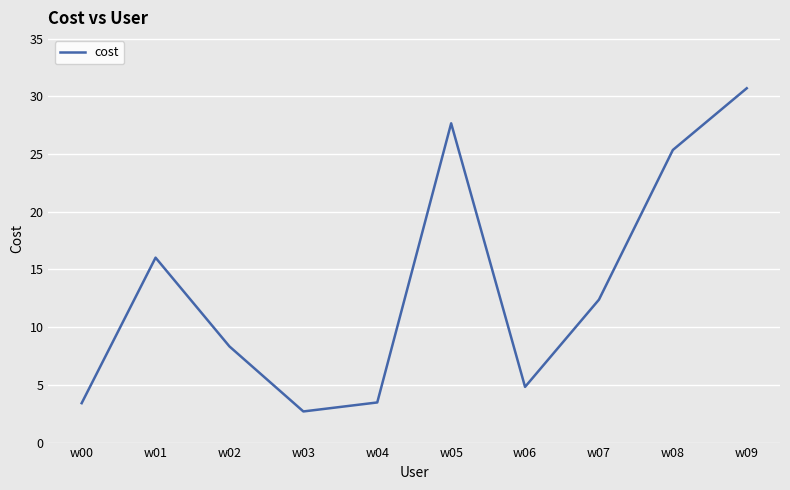

How many values exceed 12?

5